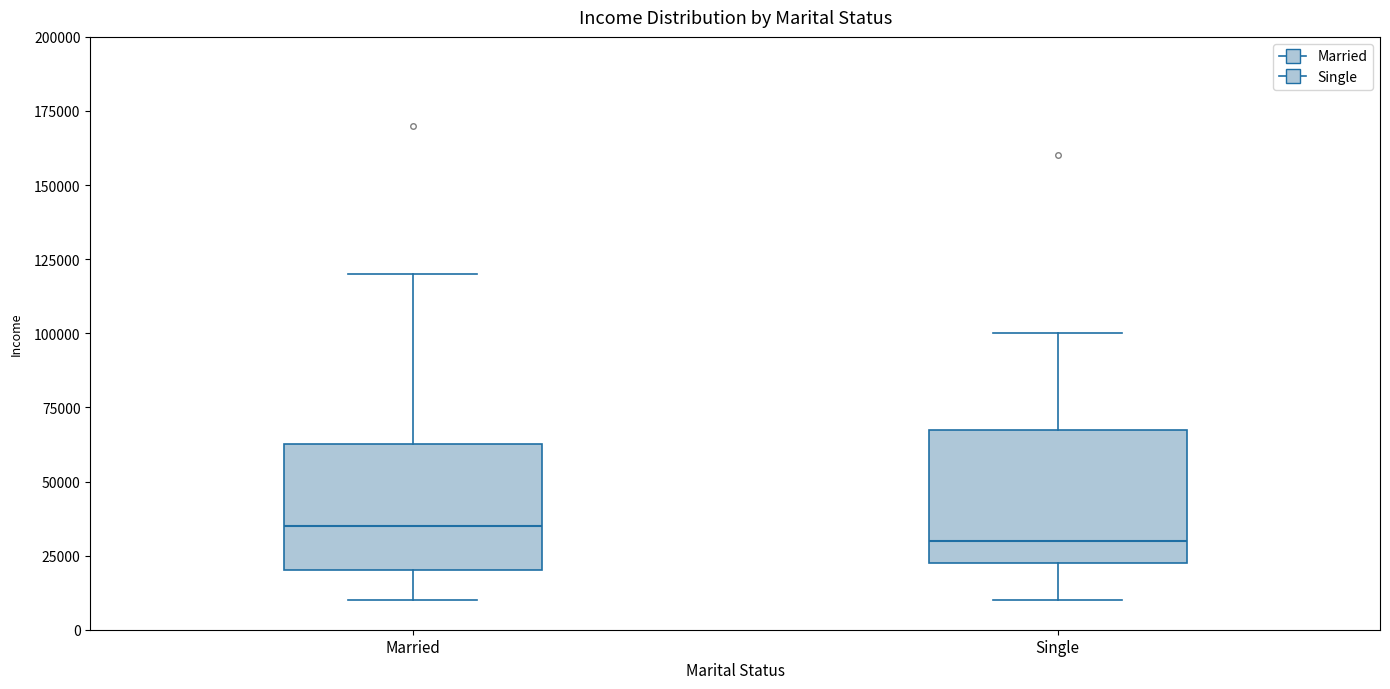

Reading left to right, transcribe this box plot: for each box, give where its median line is, the range the box spans, and where its two whiskers end, as read against the y-axis. The values are not printed on the chart, so give them approximately, as read against the axis.

Married: median 35000, box 20000 to 65000, whiskers 10000 to 120000
Single: median 30000, box 25000 to 70000, whiskers 10000 to 100000